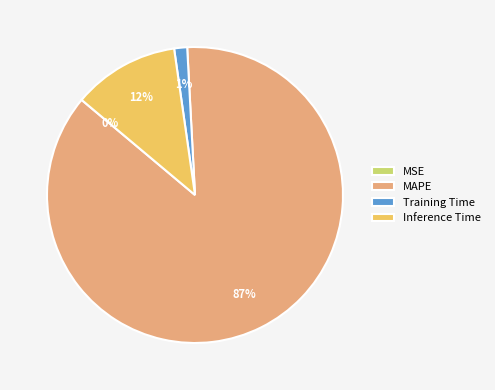

Do Training Time and Inference Time together represent more than half of the pie?

No